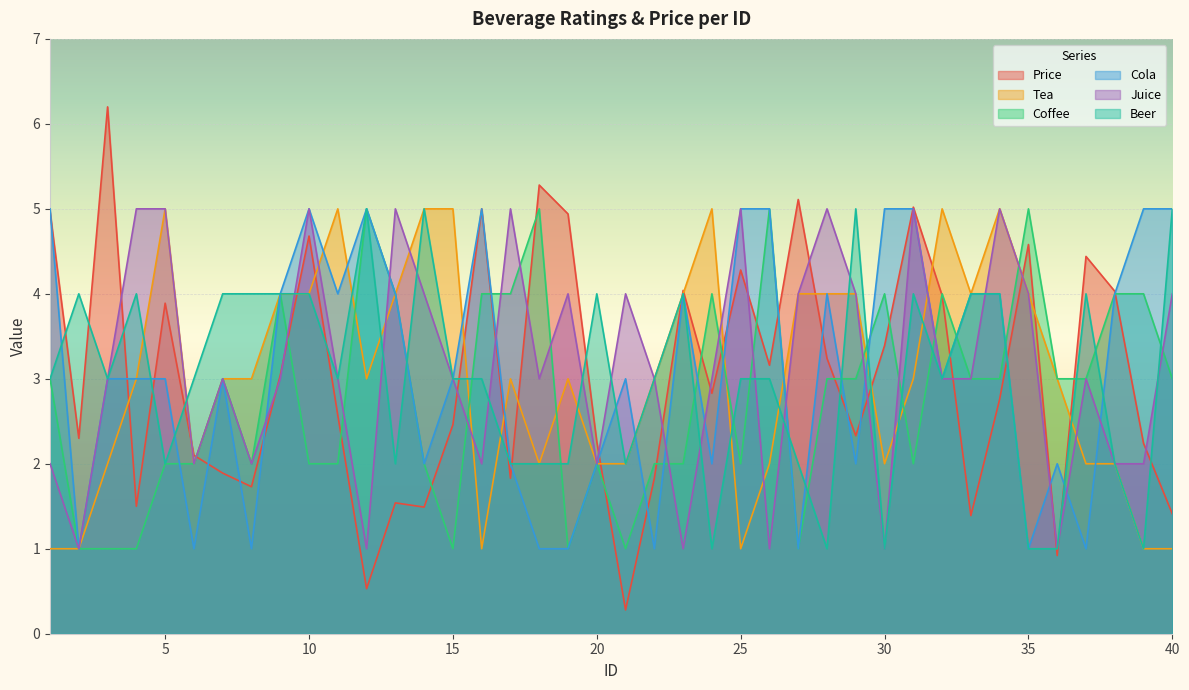

True or false: Cola has more than 1 interior local peaks.

True